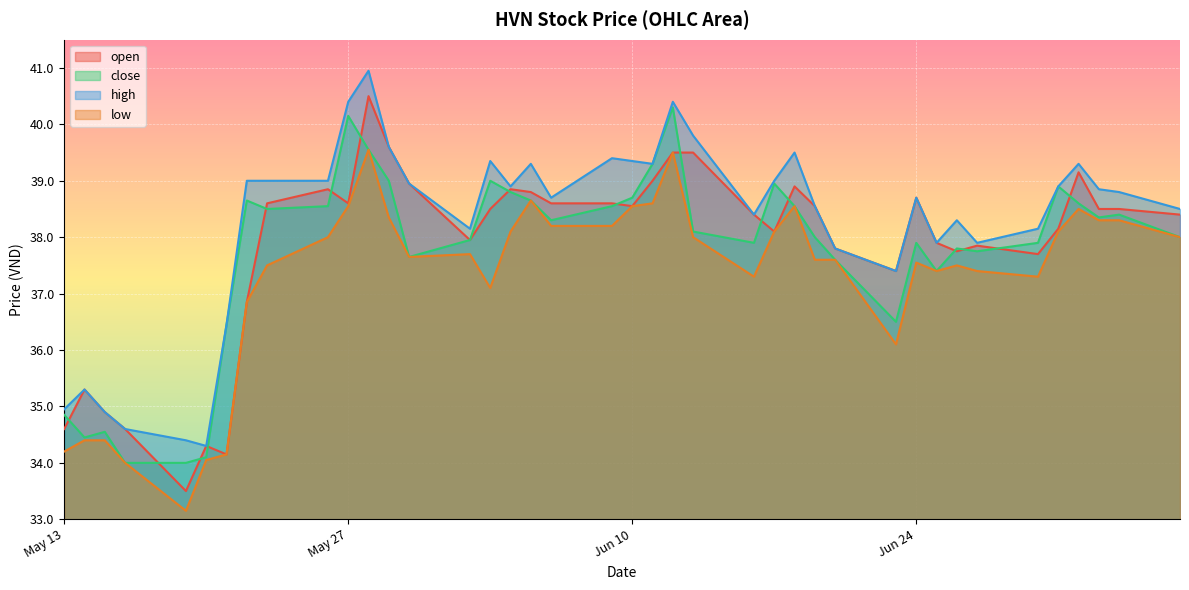

Where is the first local minimum for high?

2025-05-20